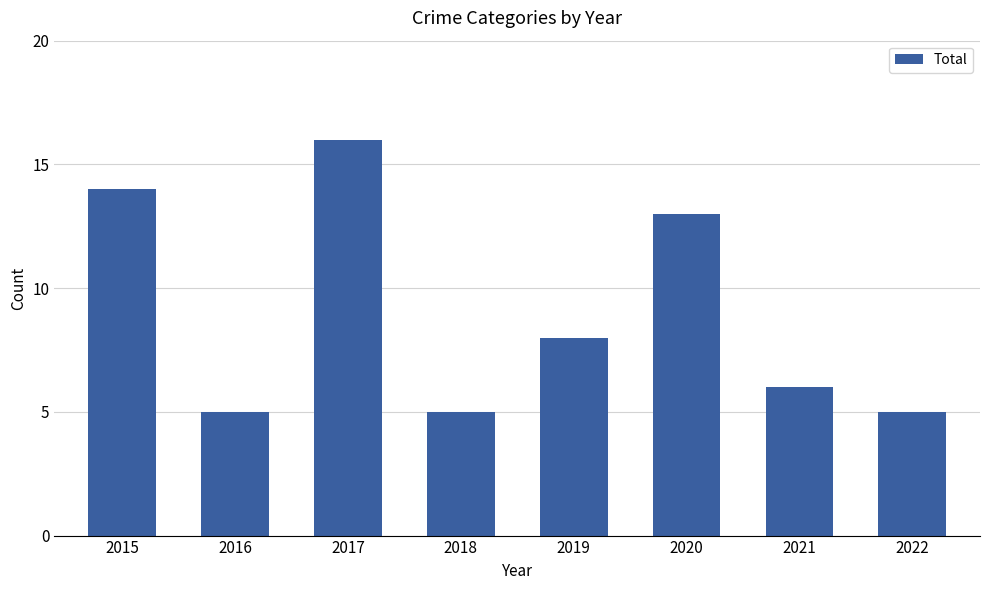

What is the greatest value displayed?

16